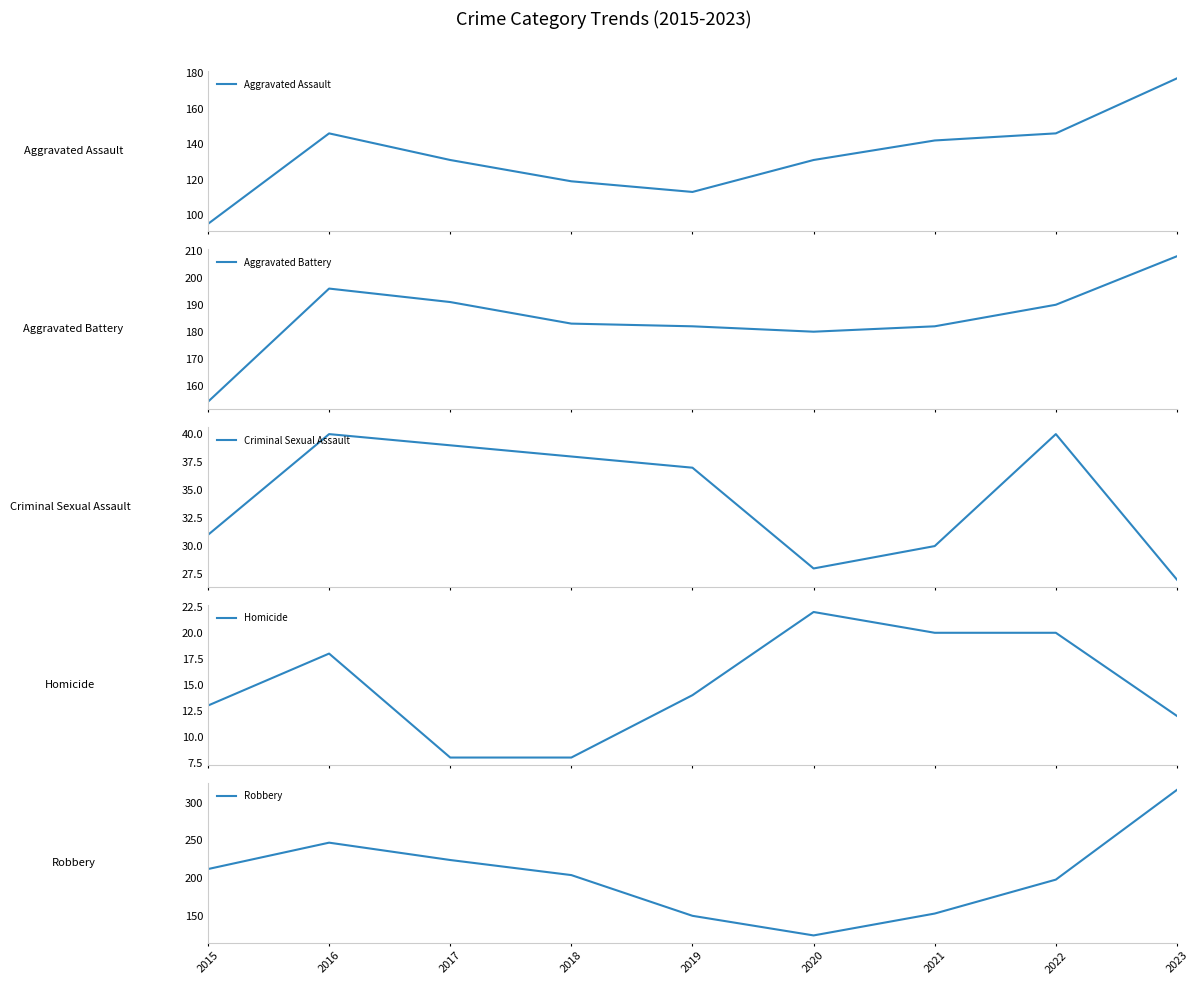

Reading left to right, what are all the values shown in this chart?

Aggravated Assault: 95	146	131	119	113	131	142	146	177
Aggravated Battery: 154	196	191	183	182	180	182	190	208
Criminal Sexual Assault: 31	40	39	38	37	28	30	40	27
Homicide: 13	18	8	8	14	22	20	20	12
Robbery: 212	247	224	204	150	124	153	198	317